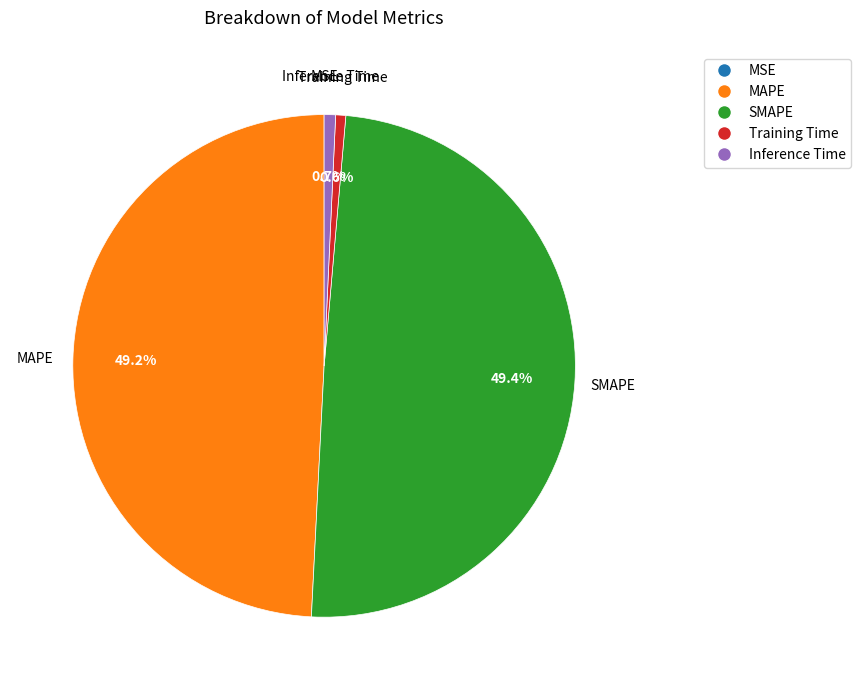

Between SMAPE and Inference Time, which is larger?

SMAPE